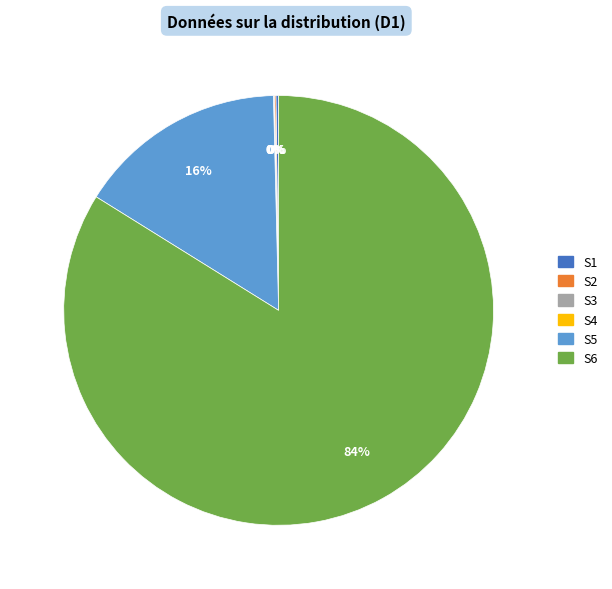

Does any single category account for the majority?

Yes